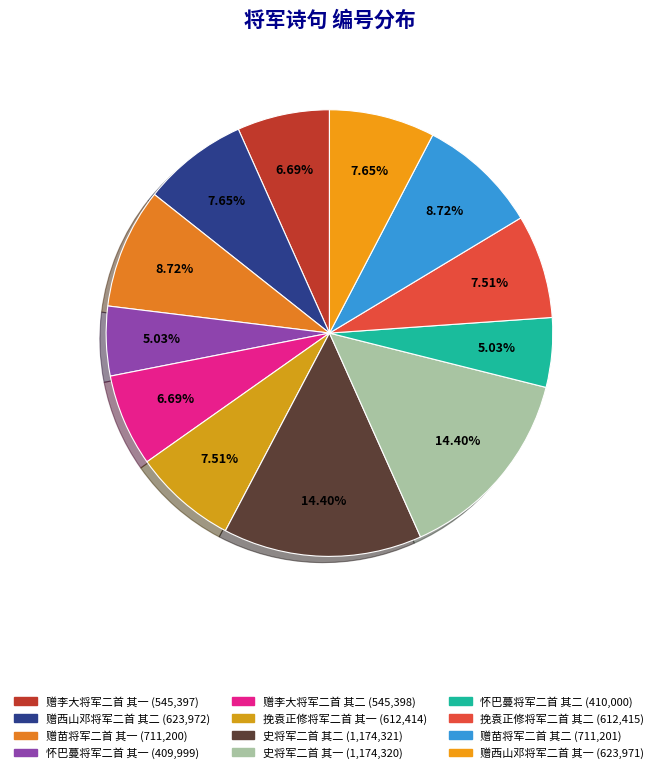

How many slices are in this pie chart?

12